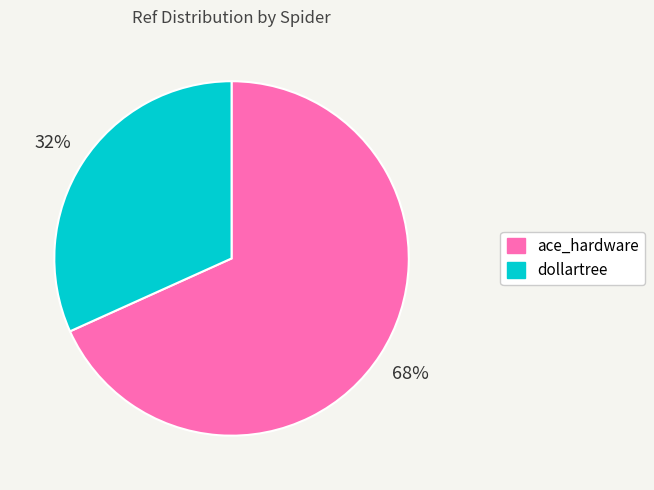

To the nearest percent, what is the average slice percentage?

50%